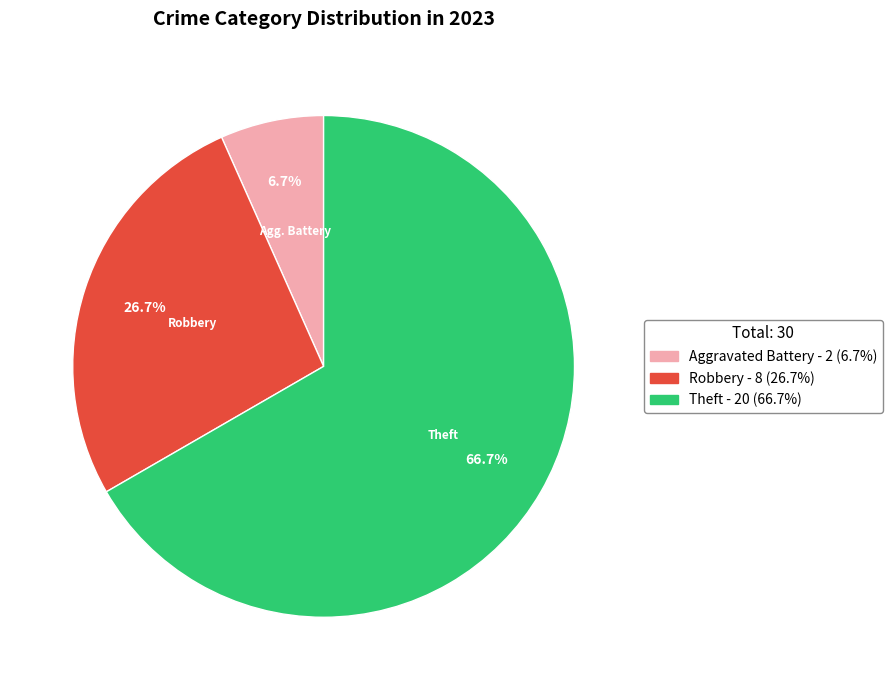

How many slices are in this pie chart?

3